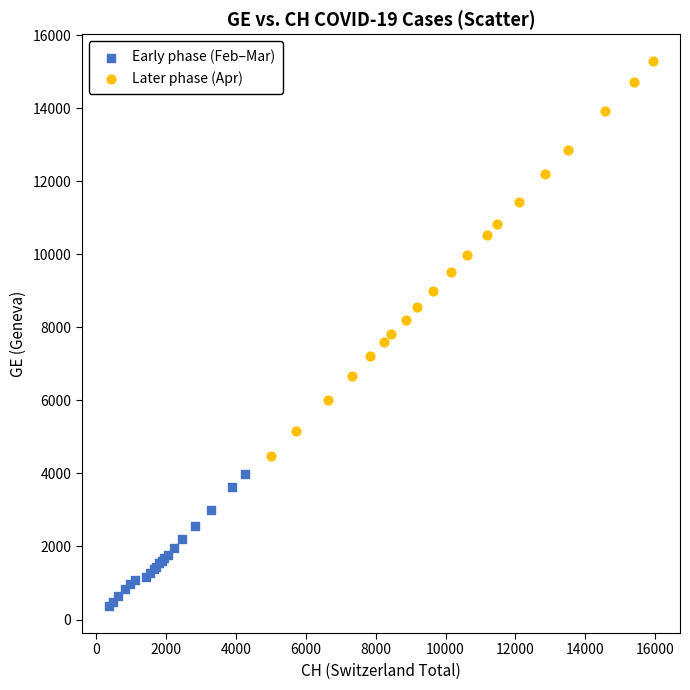

Which series reaches the maximum Y coordinate?

Later phase (Apr)